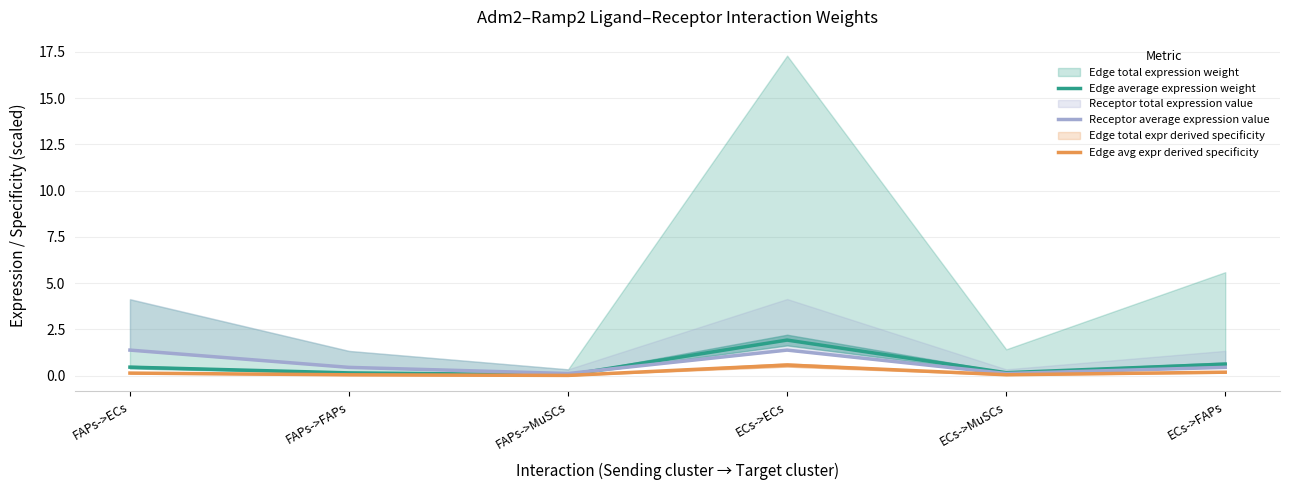

At which label does Edge avg expr derived specificity reach its minimum?

FAPs->MuSCs